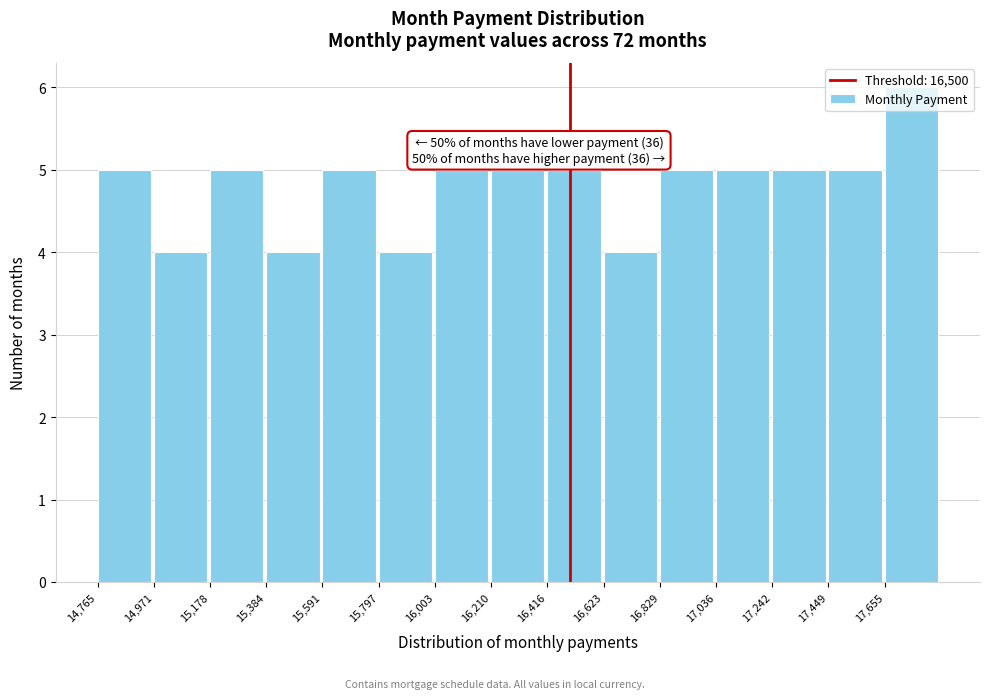

Which range on the x-axis has the tallest bar?

17650 to 17850